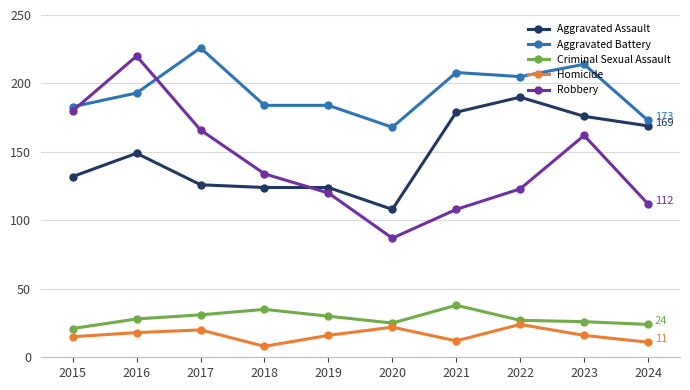

Which series has the largest range (max minus min)?

Robbery